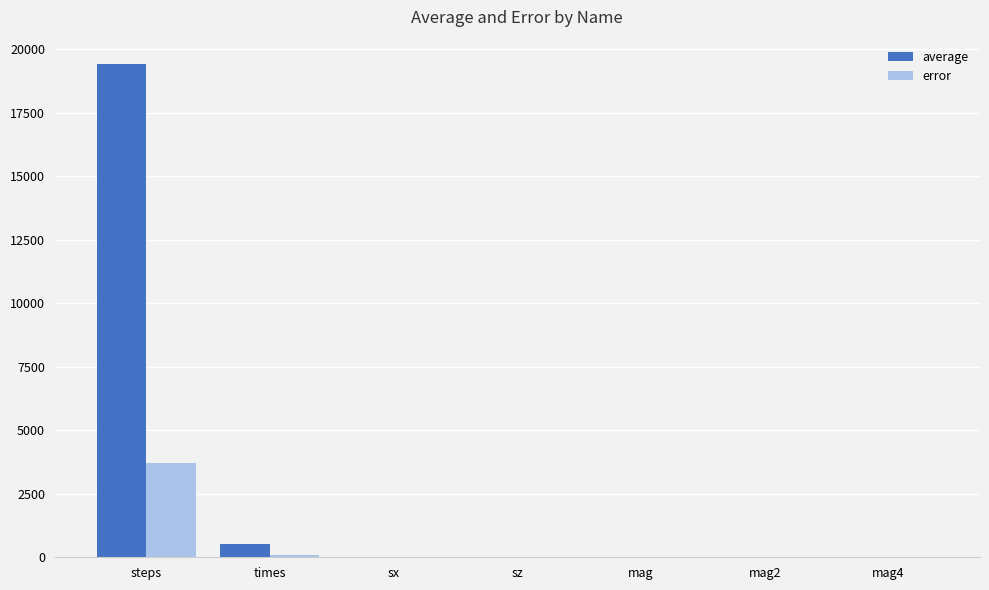

True or false: error has a value of 0.0 at mag.

True